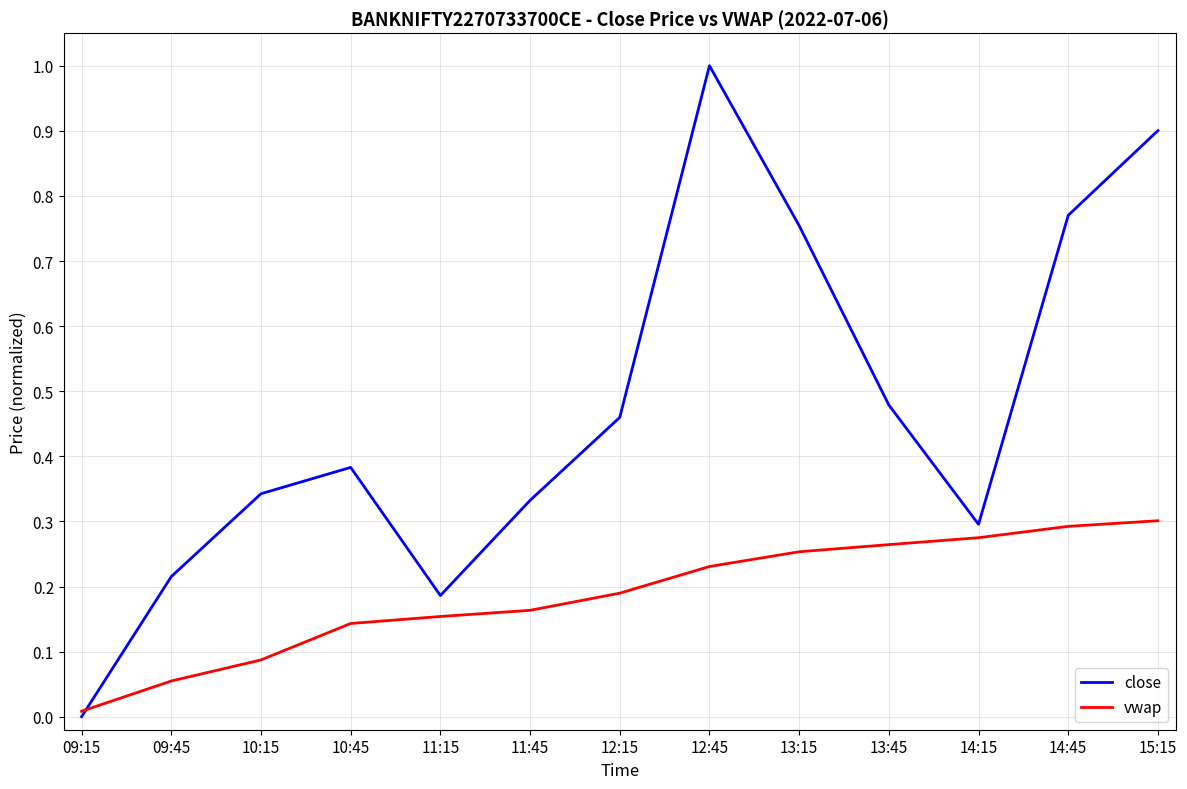

Rank the series by their maximum value, from lowest to highest.

vwap, close